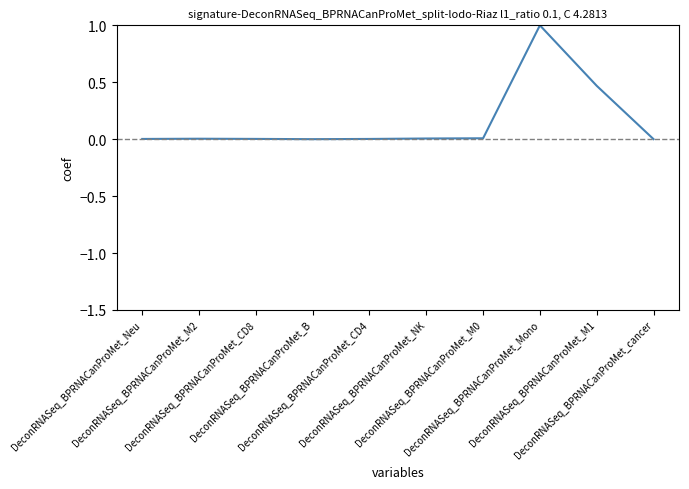

How many lines are shown in the chart?

1